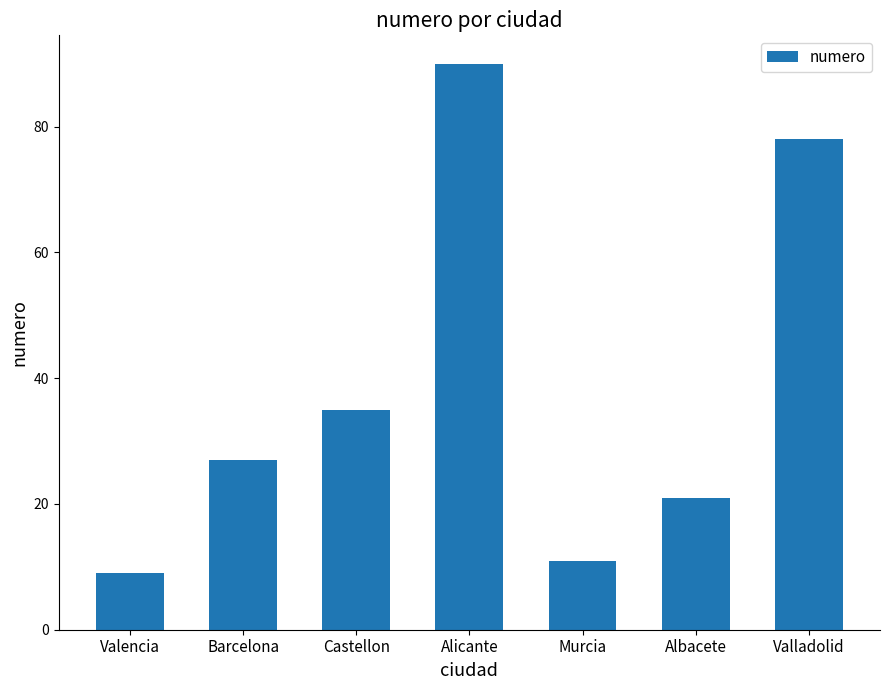

The chart shows a value of 37 at Valladolid. True or false?

False